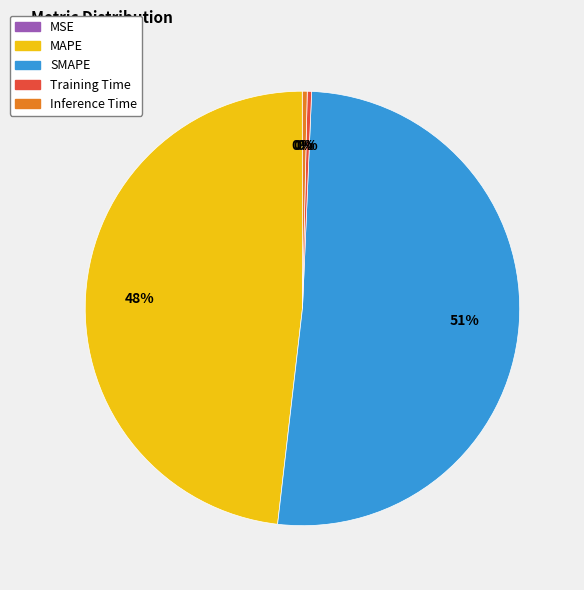

Is it true that Training Time is 0% of the pie?

True